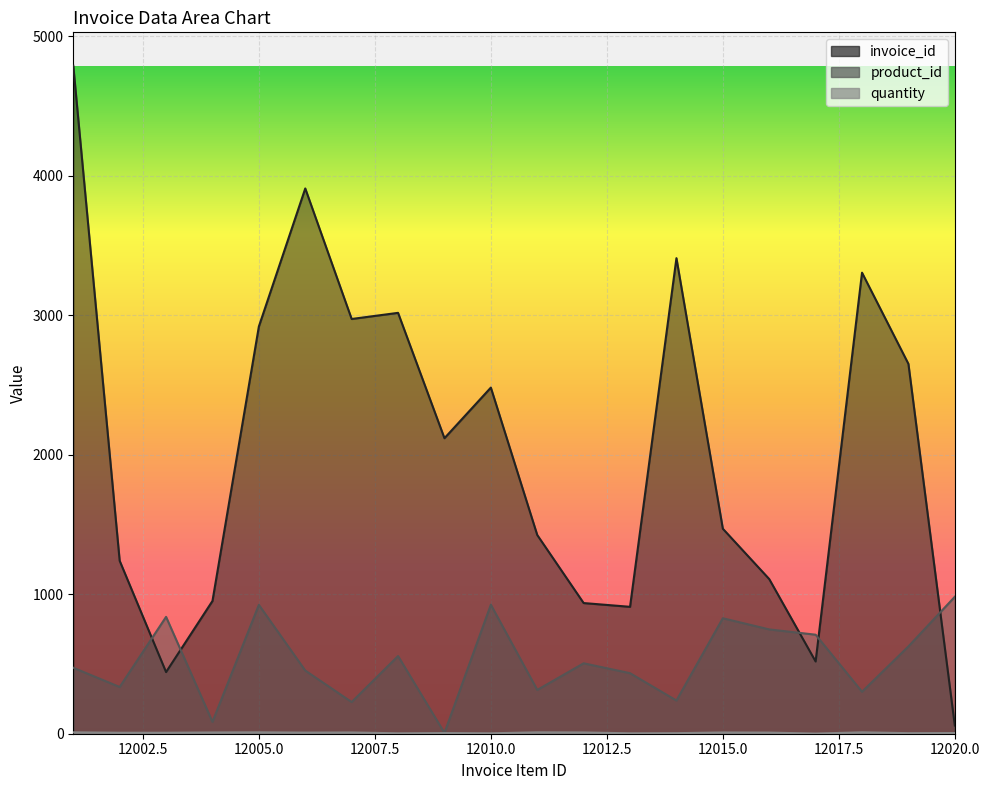

Which series has the largest total across all categories?

invoice_id